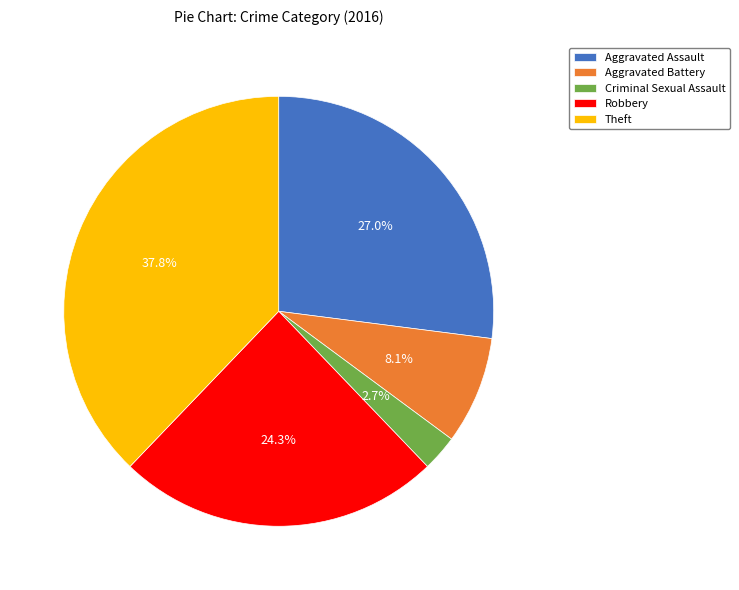

To the nearest percent, what percentage of the pie is Criminal Sexual Assault?

3%